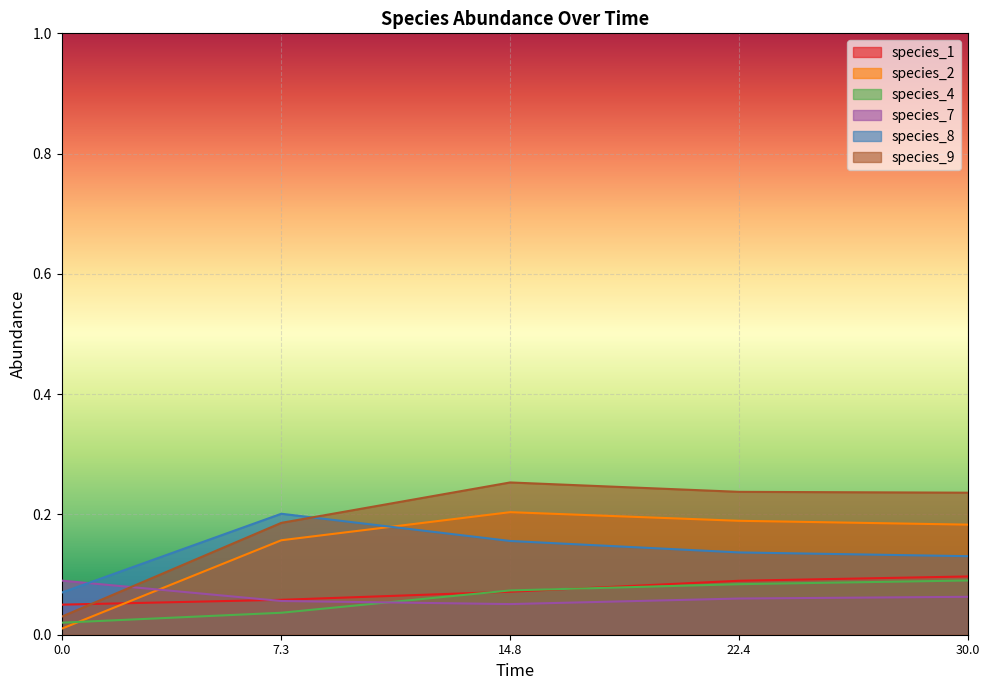

Reading left to right, extract all data points from this chart.

species_1: 0.1	0.1	0.1	0.1	0.1
species_2: 0.0	0.2	0.2	0.2	0.2
species_4: 0.0	0.0	0.1	0.1	0.1
species_7: 0.1	0.1	0.1	0.1	0.1
species_8: 0.1	0.2	0.2	0.1	0.1
species_9: 0.0	0.2	0.3	0.2	0.2